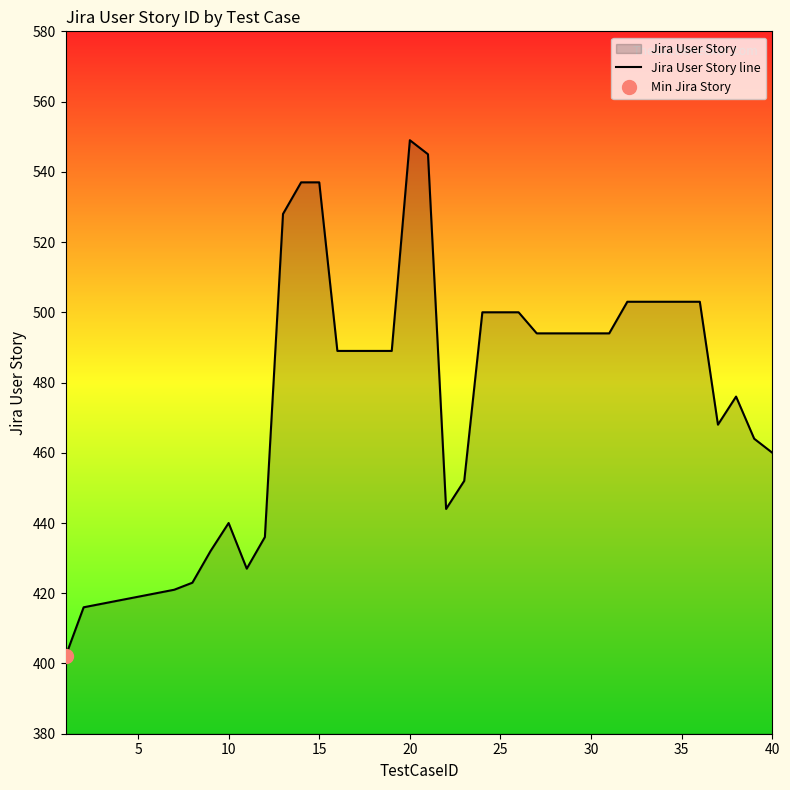

What is the highest value of the Jira User Story line series?

549